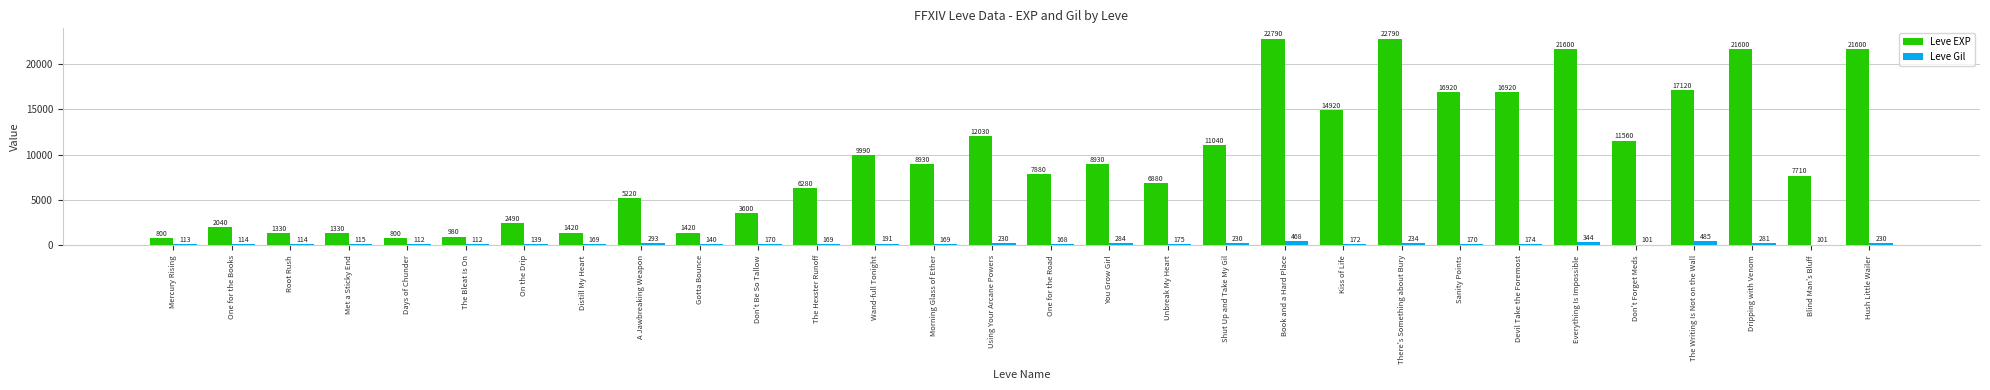

At how many categories does at least one series exceed 8685?

15